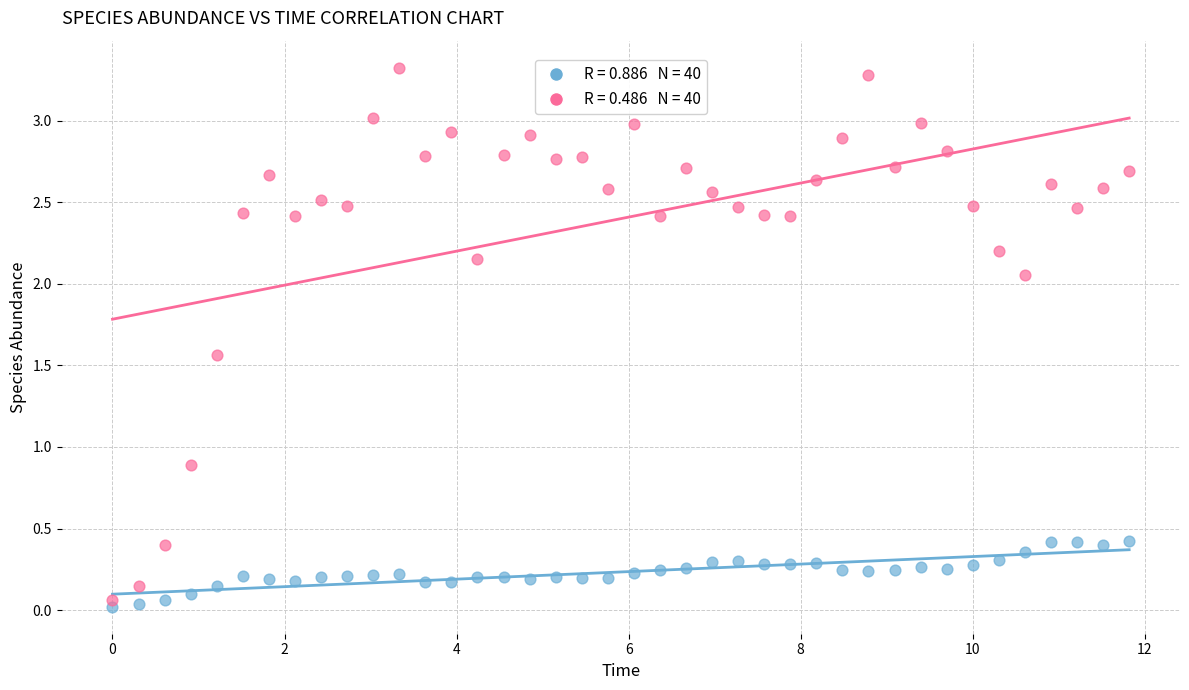

Across all series, what Y value is closest to 1?

0.9